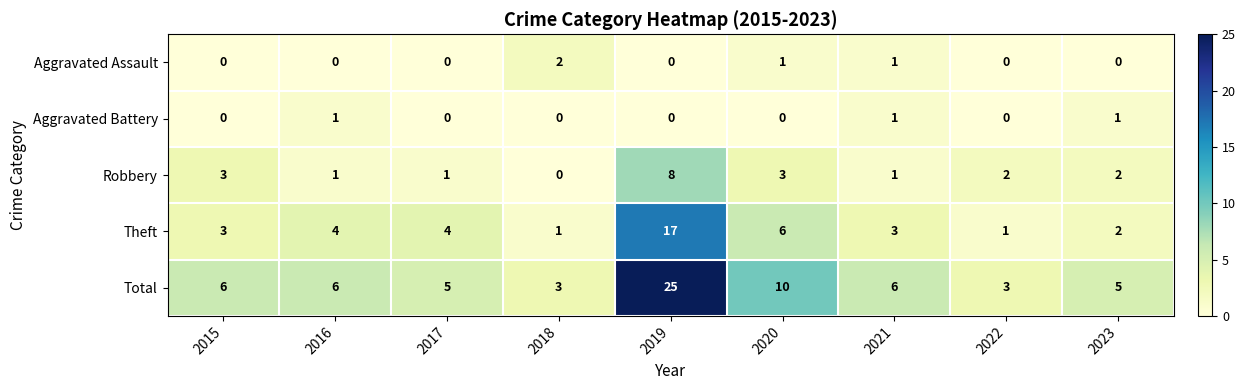

True or false: Aggravated Assault has a value of 1 at 2021.

True